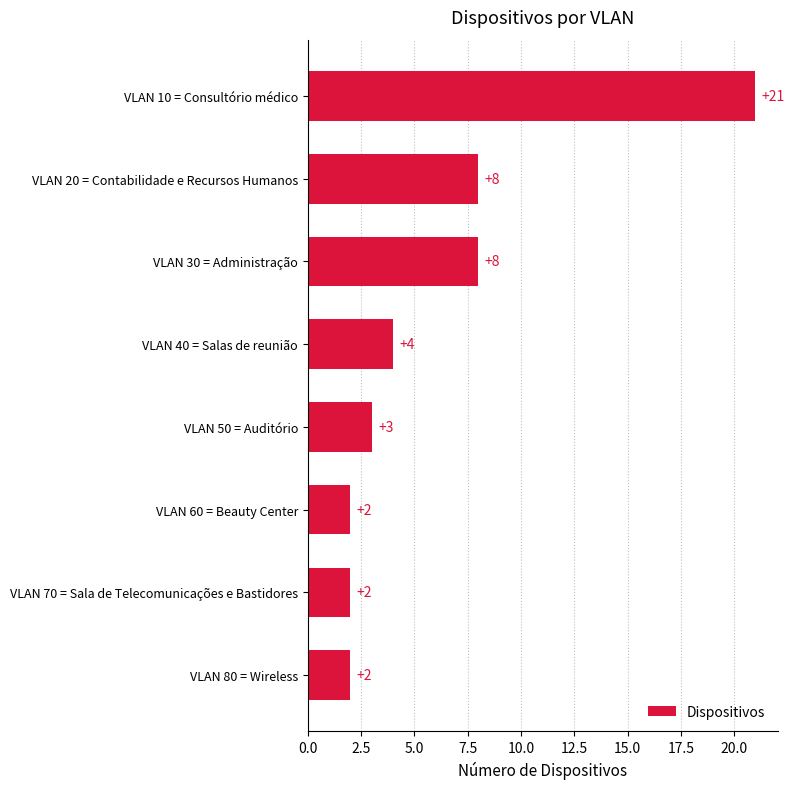

Between VLAN 60 = Beauty Center and VLAN 10 = Consultório médico, which is larger?

VLAN 10 = Consultório médico